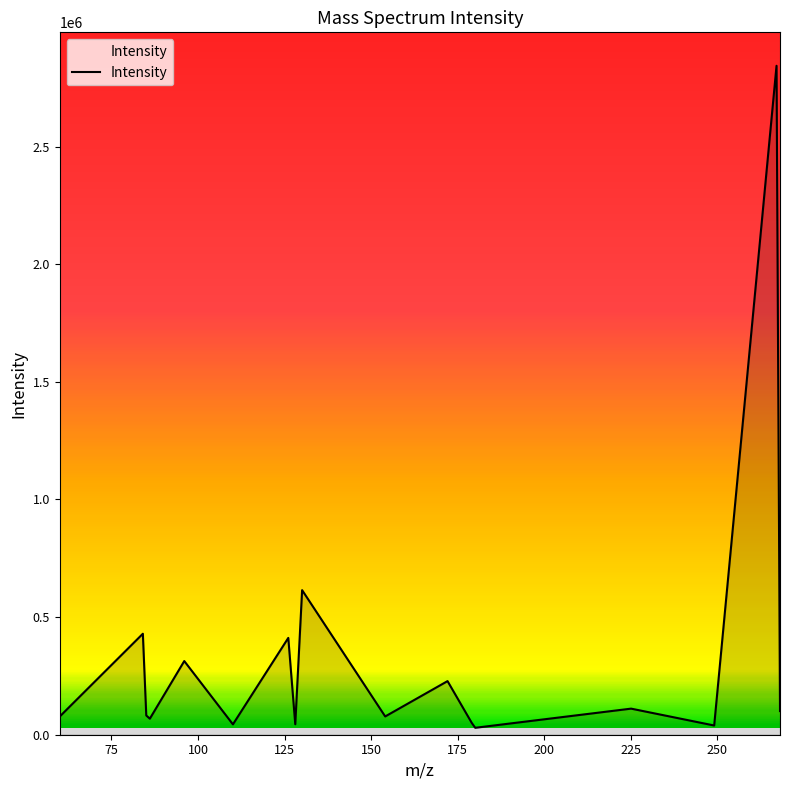

Does the chart display data point markers on the line(s)?

No